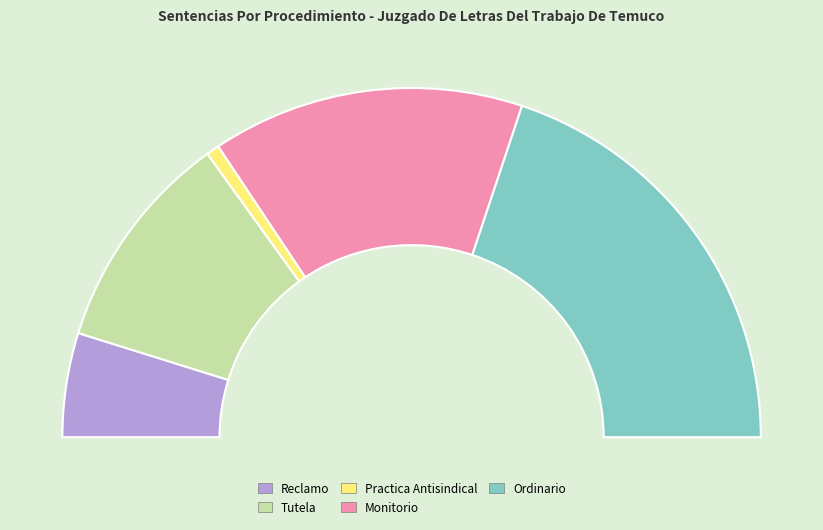

What is the total percentage of Reclamo and Tutela?

30.1%